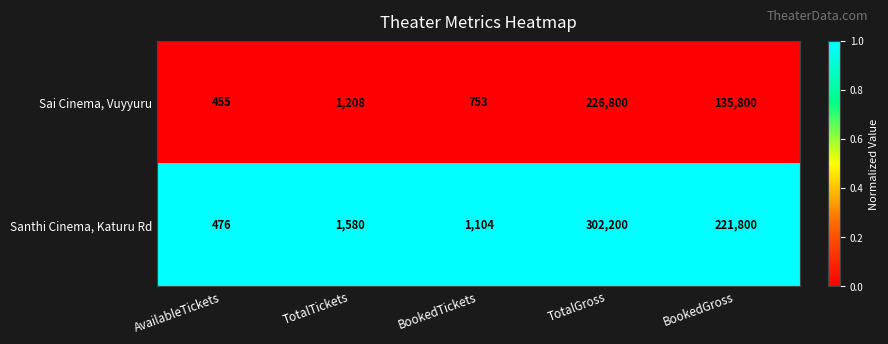

What is the smallest value displayed?

455